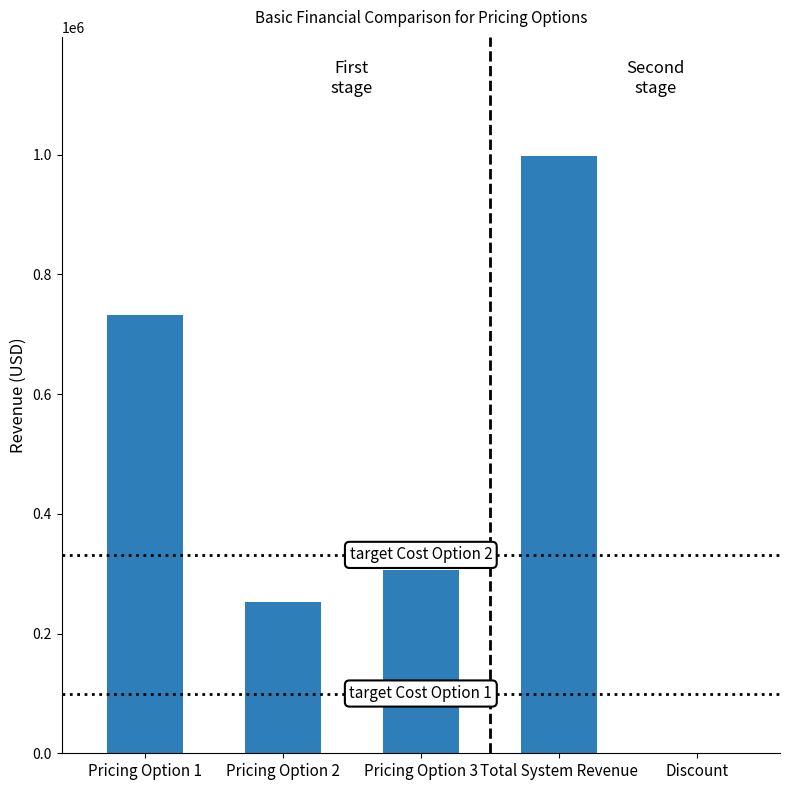

Are the bars horizontal?

No